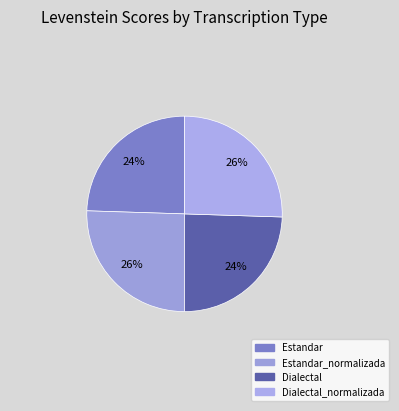

How many slices are in this pie chart?

4